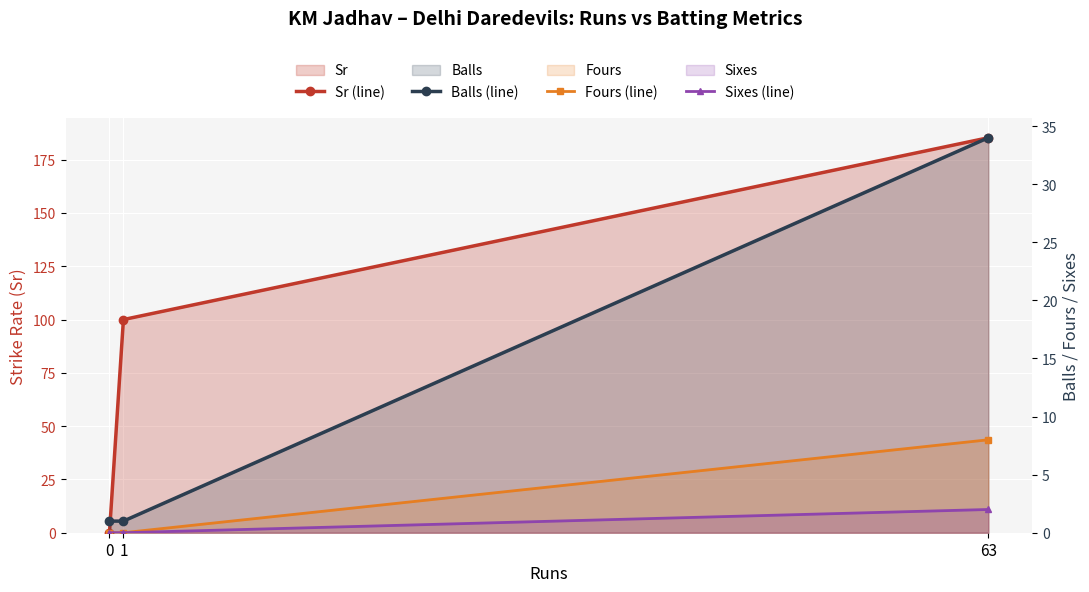

List the labels in order of Sixes (line) value, largest first.

63, 0, 1